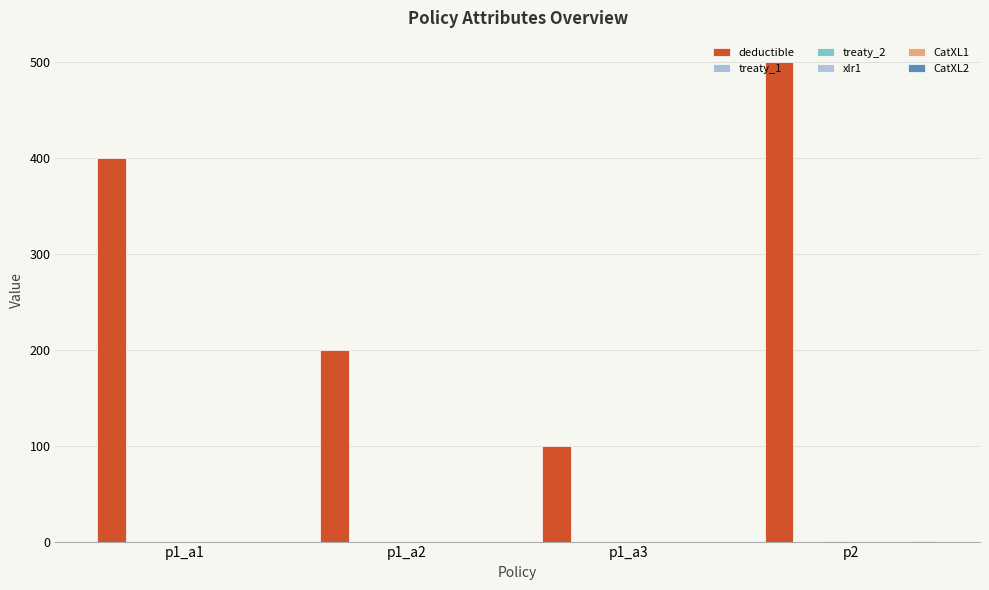

Is the value of CatXL1 at p1_a2 greater than the value of treaty_1 at p2?

Yes